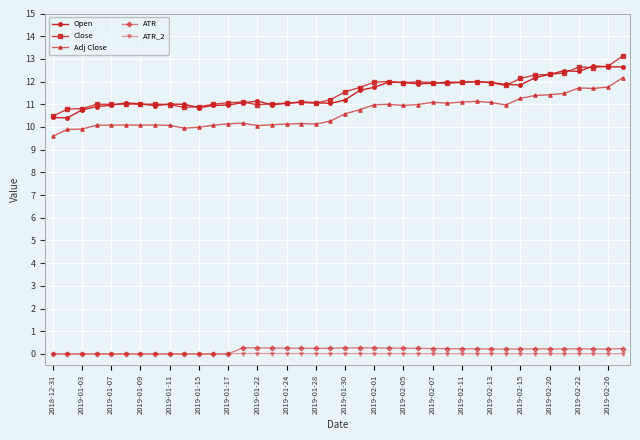

True or false: ATR_2 and Adj Close cross at least once.

False